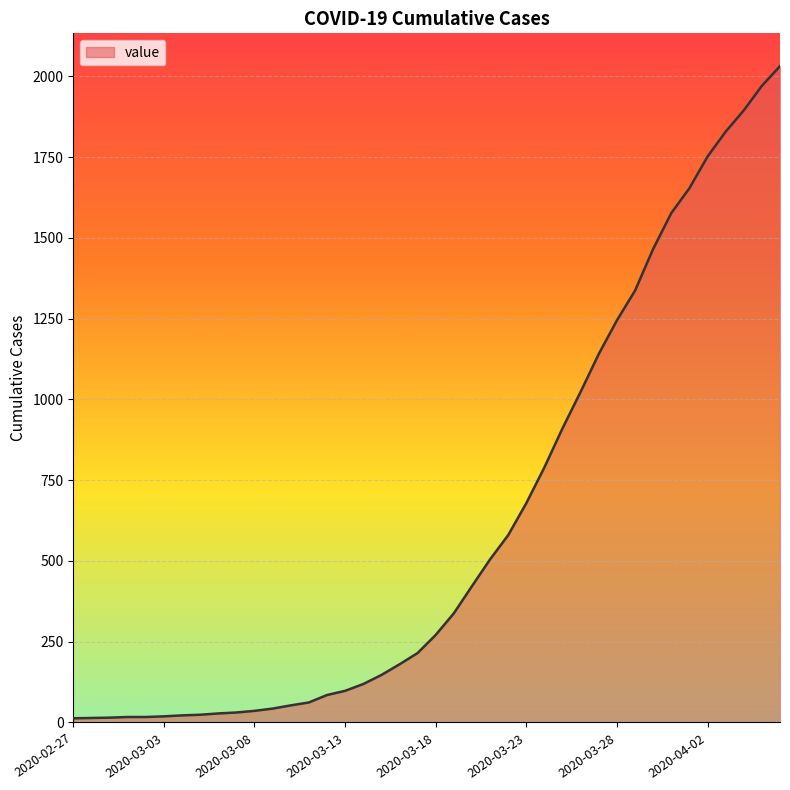

What is the difference between the maximum and minimum values?

2019